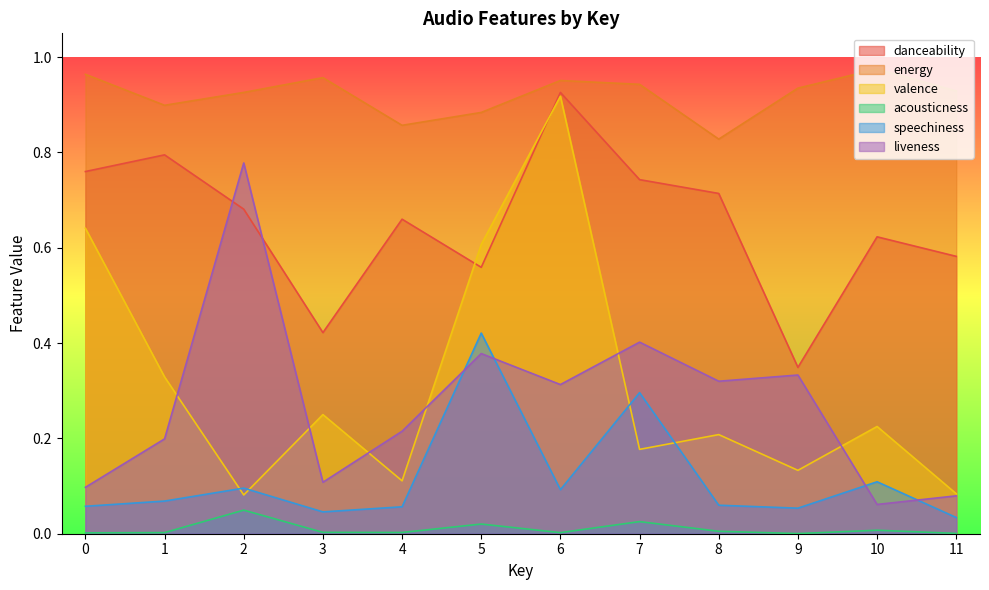

Where is the first local minimum for danceability?

3